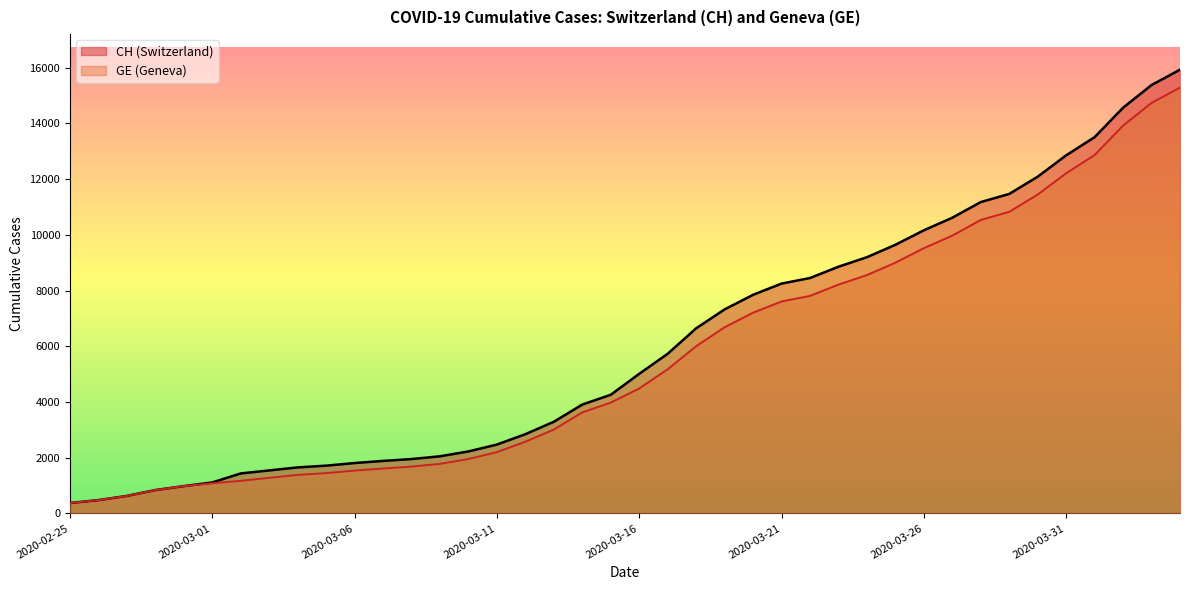

Rank the categories by GE value from lowest to highest.

2020-02-25, 2020-02-26, 2020-02-27, 2020-02-28, 2020-02-29, 2020-03-01, 2020-03-02, 2020-03-03, 2020-03-04, 2020-03-05, 2020-03-06, 2020-03-07, 2020-03-08, 2020-03-09, 2020-03-10, 2020-03-11, 2020-03-12, 2020-03-13, 2020-03-14, 2020-03-15, 2020-03-16, 2020-03-17, 2020-03-18, 2020-03-19, 2020-03-20, 2020-03-21, 2020-03-22, 2020-03-23, 2020-03-24, 2020-03-25, 2020-03-26, 2020-03-27, 2020-03-28, 2020-03-29, 2020-03-30, 2020-03-31, 2020-04-01, 2020-04-02, 2020-04-03, 2020-04-04